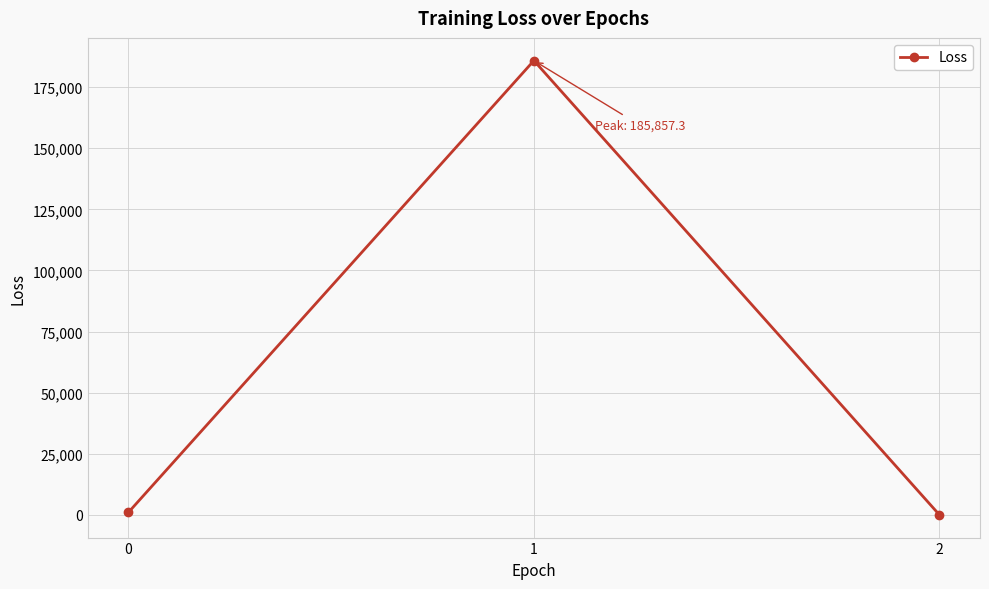

Reading left to right, extract all data points from this chart.

0=993.5	1=185857.3	2=5.0